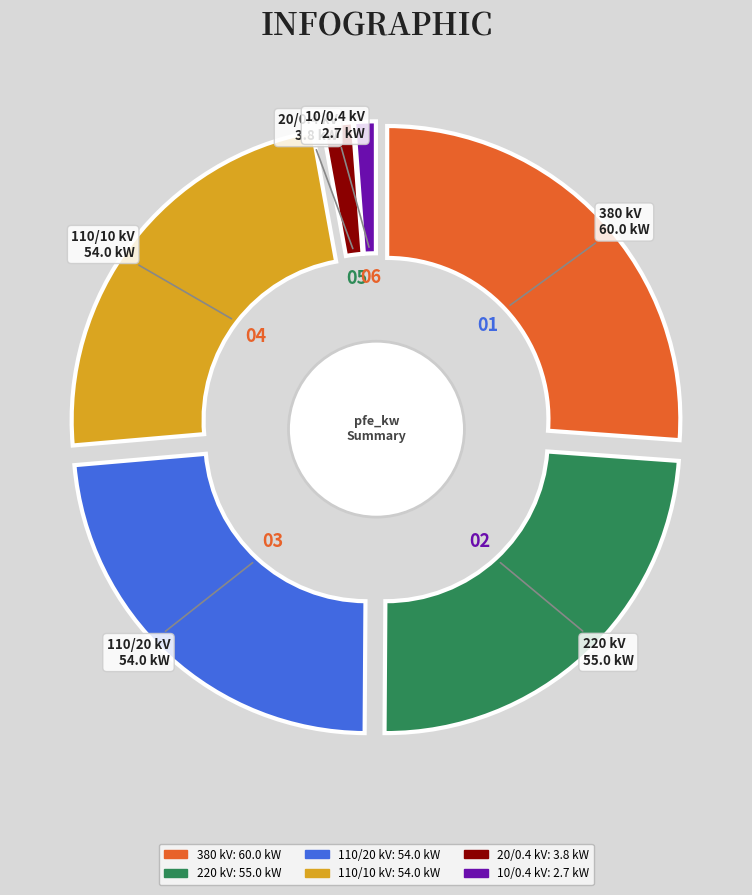

Does any single category account for the majority?

No